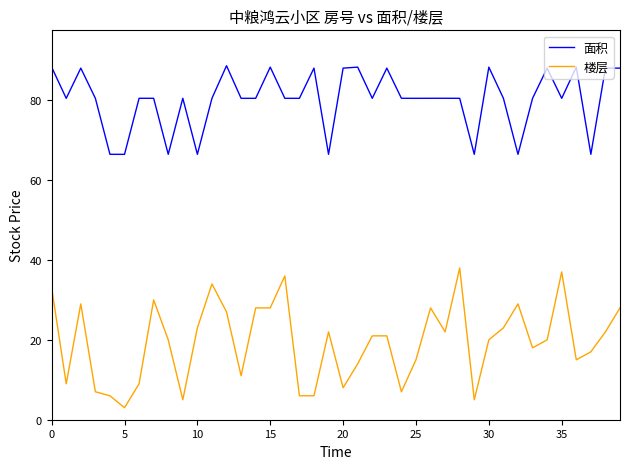

What is the highest value of the 面积 series?

88.6